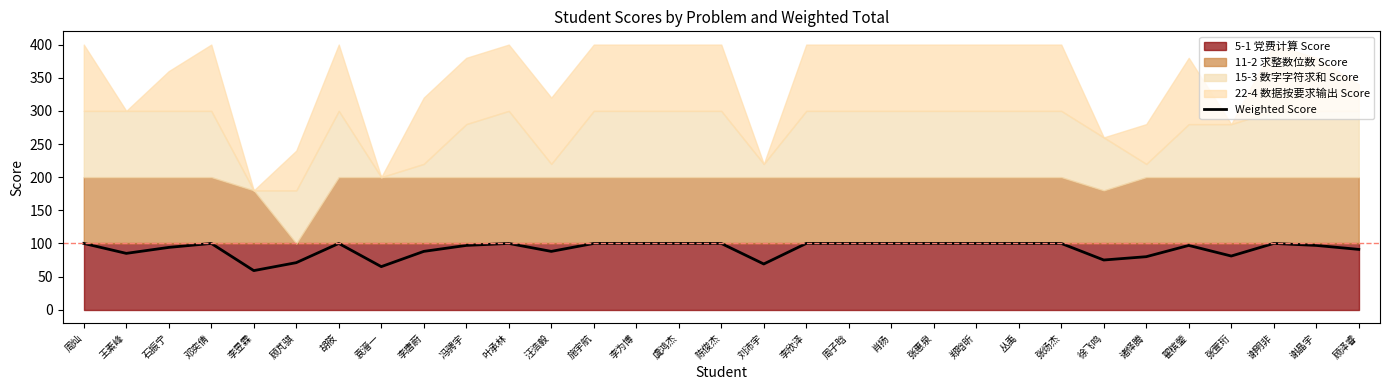

At which category does the chart reach its peak across all series?

周灿